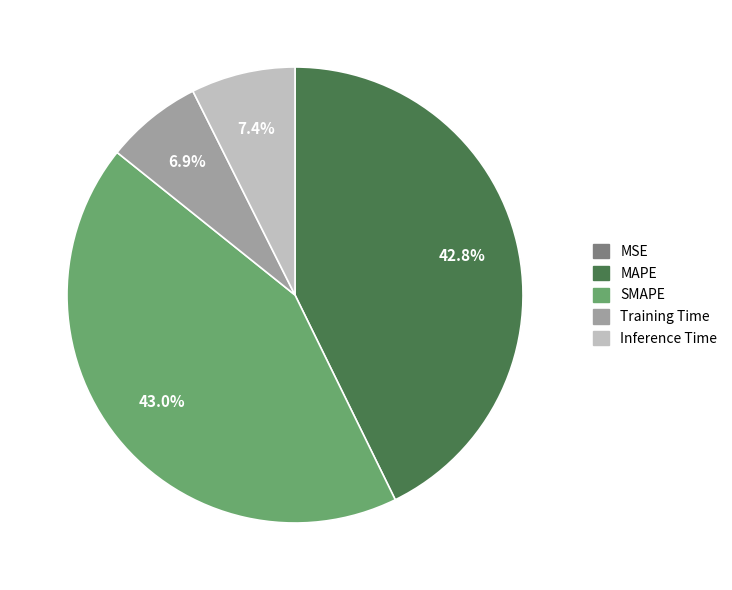

Is MAPE the majority of the pie?

No